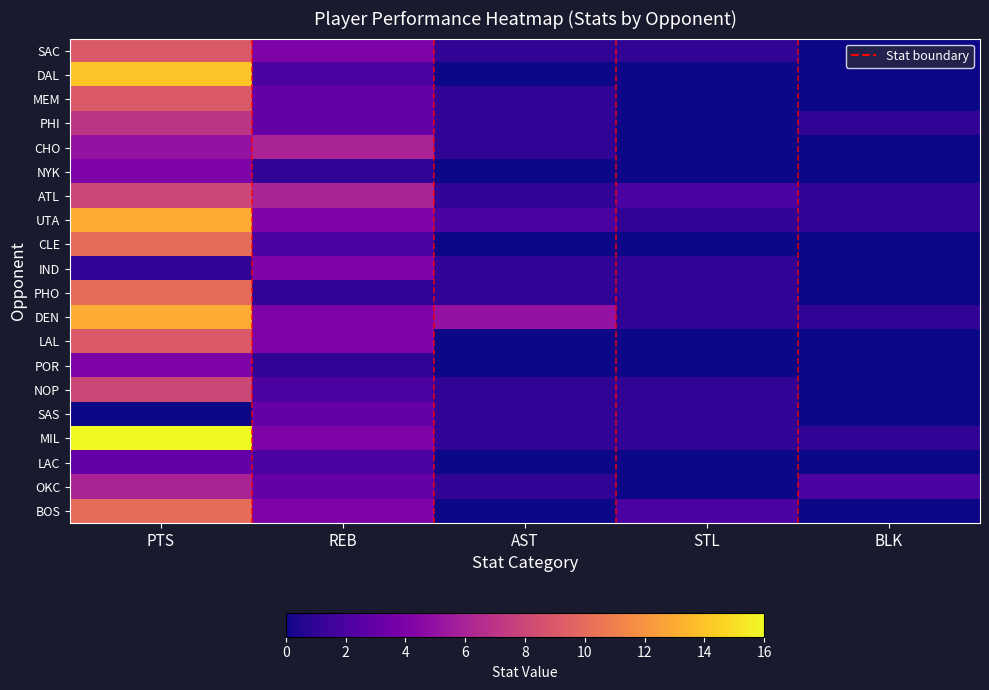

How many distinct data groups are displayed?

20